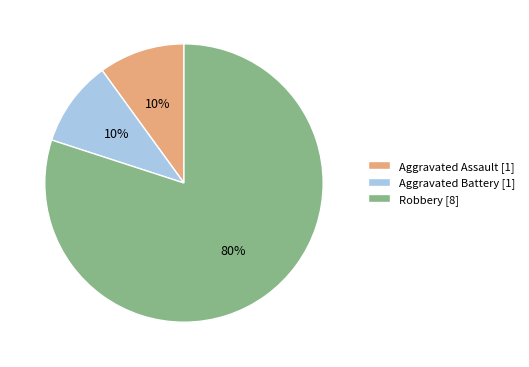

Combined, do Aggravated Assault [1] and Aggravated Battery [1] account for over 50%?

No